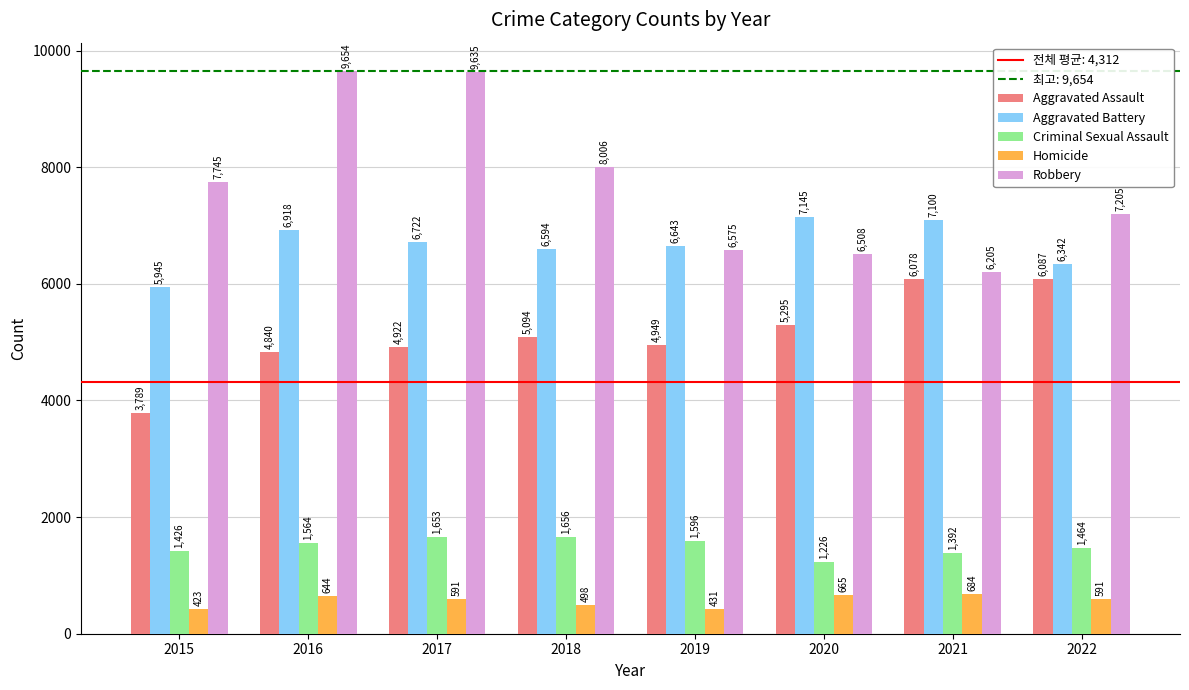

Which label corresponds to the largest value in the chart?

2016